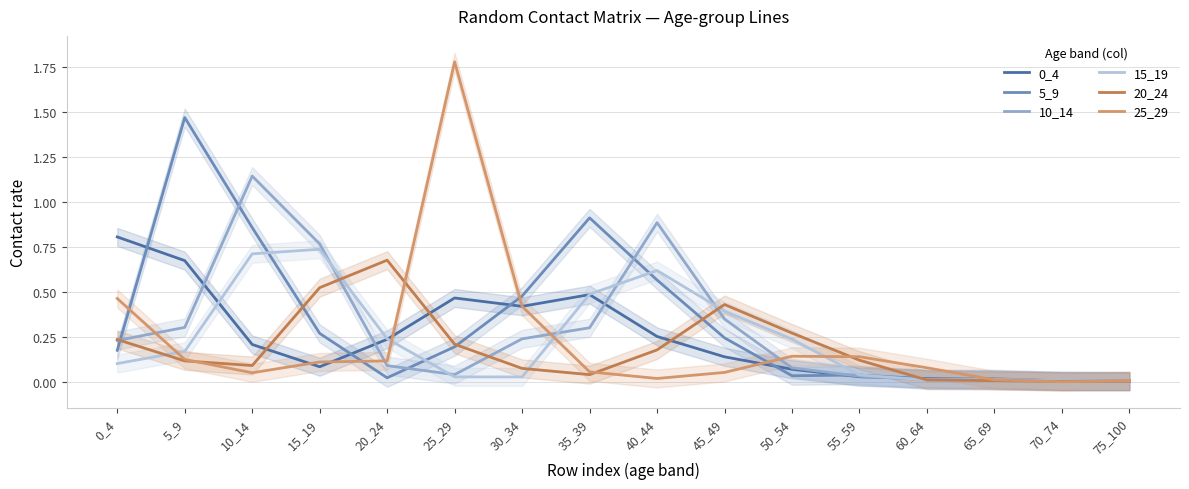

How many lines are shown in the chart?

6